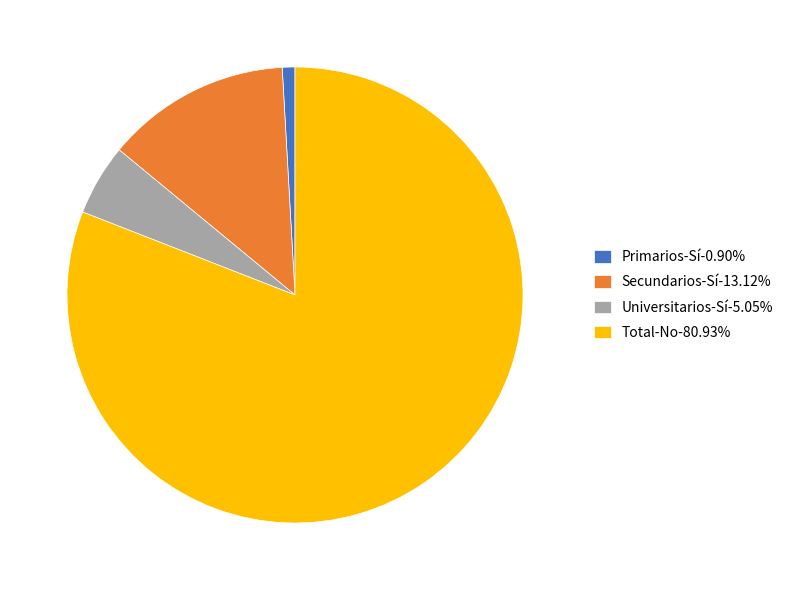

Which category has the biggest portion of the pie?

Total-No